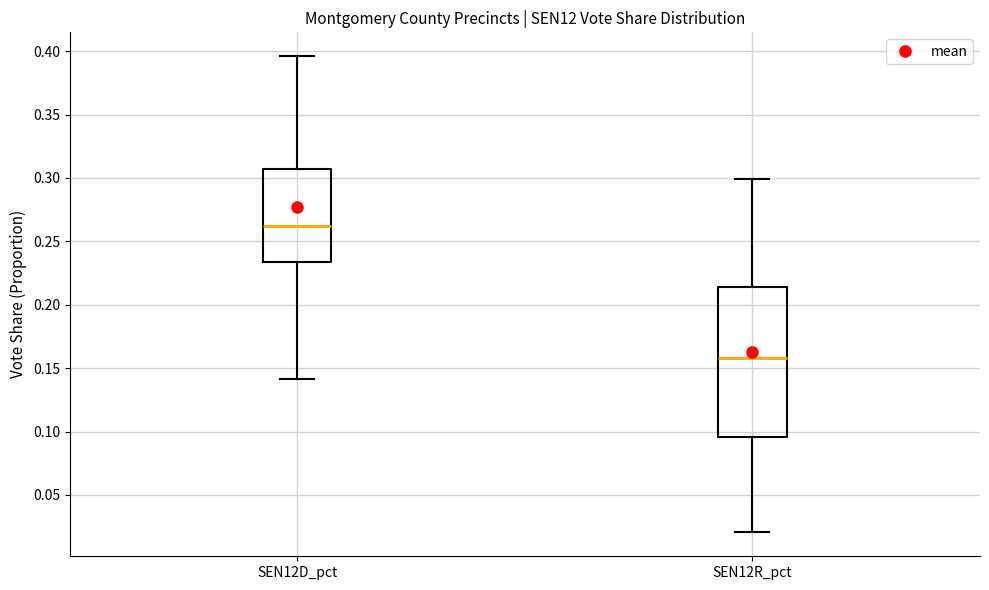

Where is the upper edge of the box for SEN12R_pct on the y-axis? The values are not printed on the chart, so give them approximately, as read against the axis.

0.215